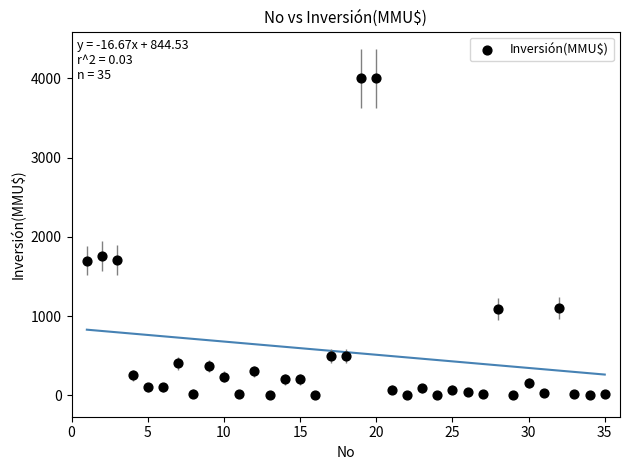

What is the range of X values (max minus min)?

34